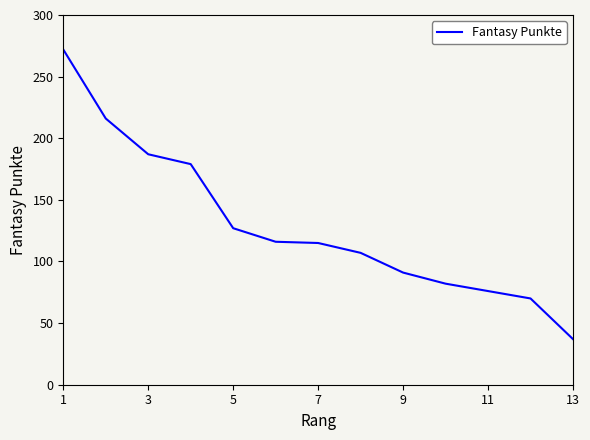

What is the difference between the maximum and minimum values?

235